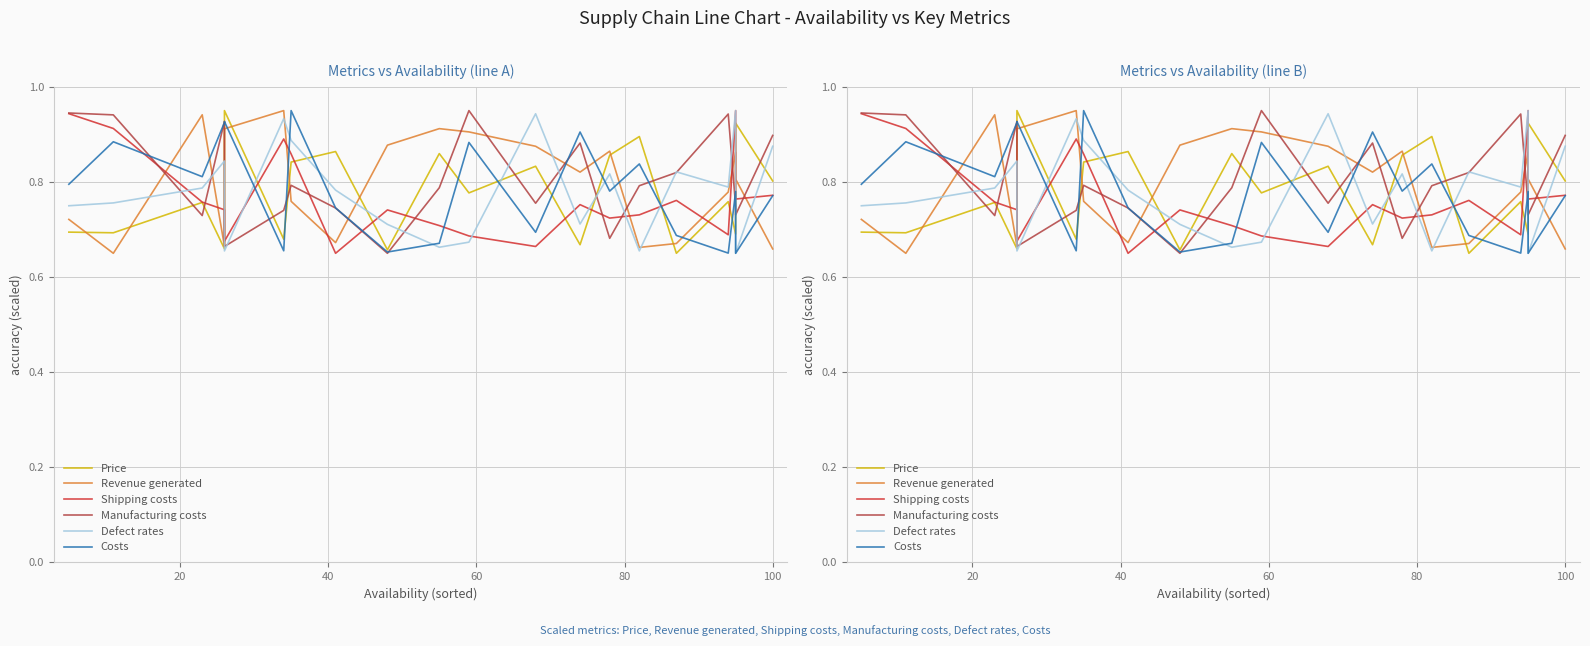

What is the difference between the maximum and minimum values in the Revenue generated series?

0.3